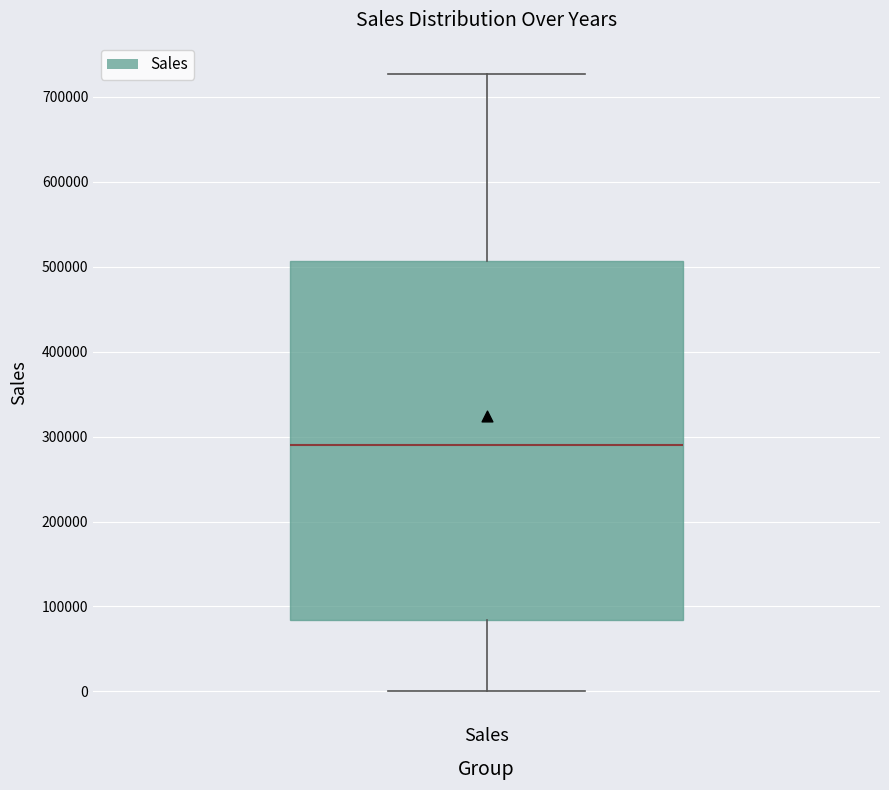

Read this box plot against the y-axis: the position of the median line, the range covered by the box, and the ends of both whiskers. The values are not printed on the chart, so give them approximately, as read against the axis.

median 290000, box 80000 to 510000, whiskers 0 to 730000